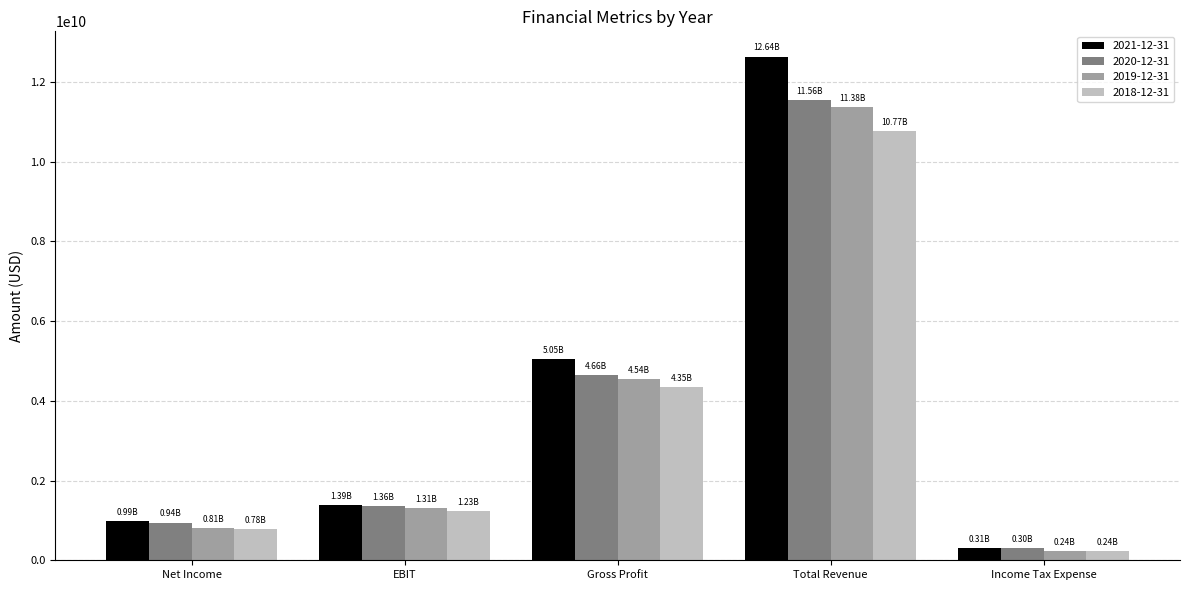

List the labels in order of 2021-12-31 value, largest first.

Total Revenue, Gross Profit, EBIT, Net Income, Income Tax Expense